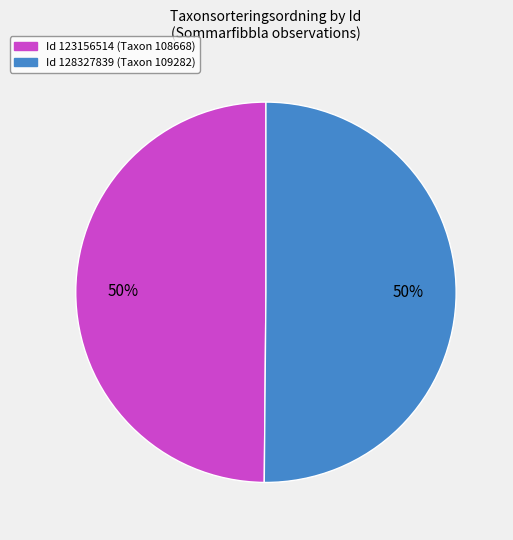

Approximately how many times larger is the value at Id 128327839 (Taxon 109282) compared to Id 123156514 (Taxon 108668)?

1.0